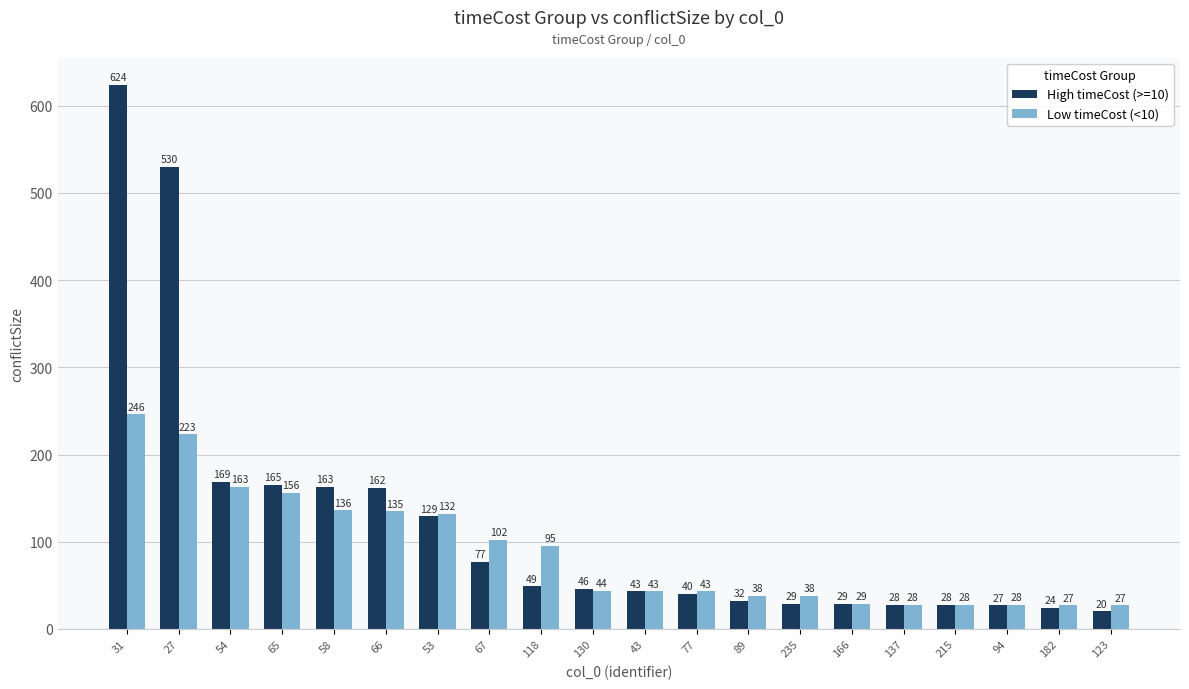

What is the smallest value displayed?

20